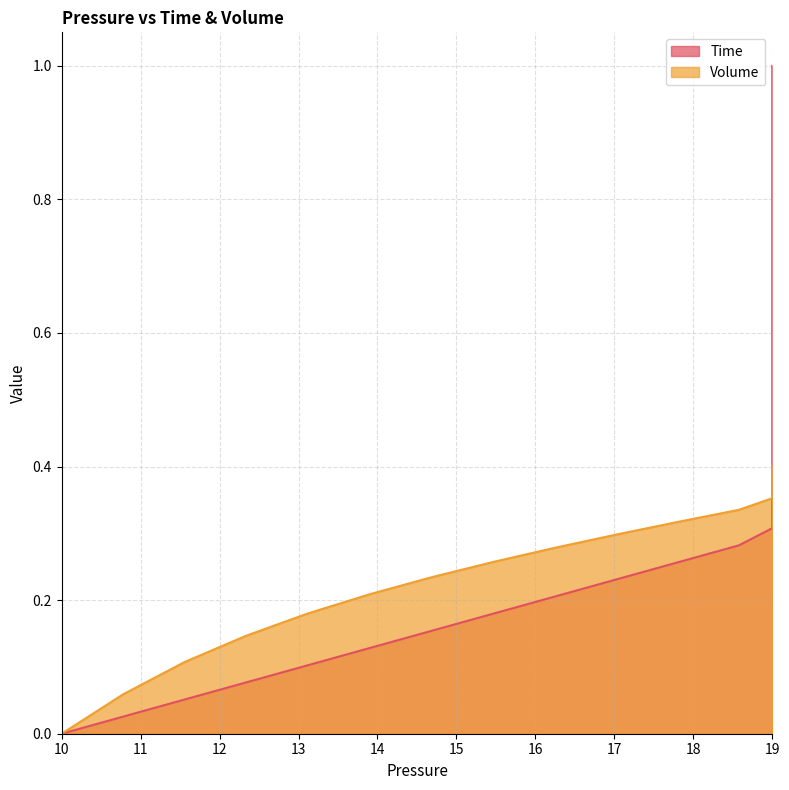

Rank the series by their maximum value, from lowest to highest.

Volume, Time